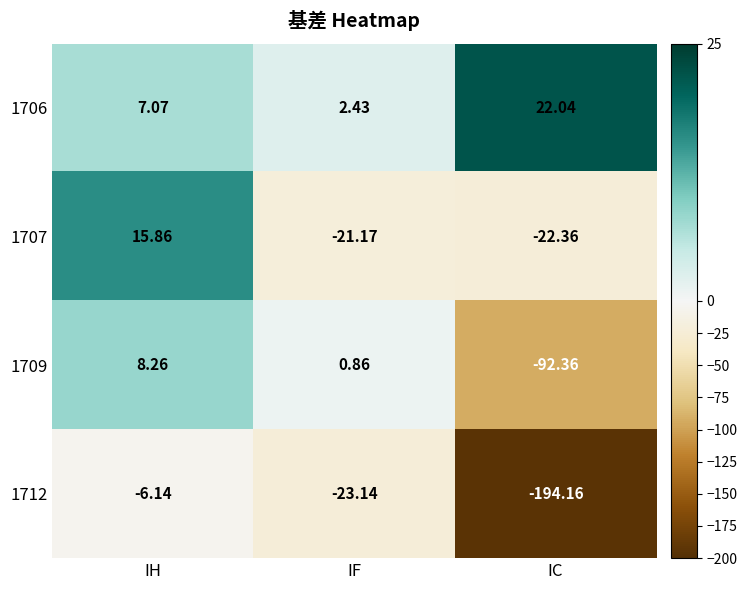

Where is 1707 nearest to the value -3?

IF